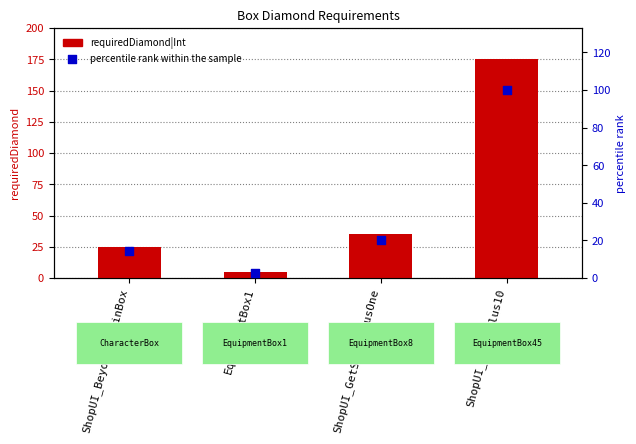

Which series has the largest Y range (max minus min)?

requiredDiamond